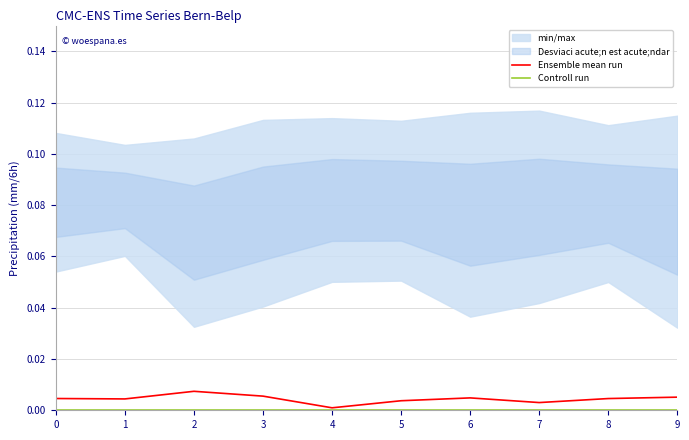

True or false: Controll run and Ensemble mean run cross at least once.

False